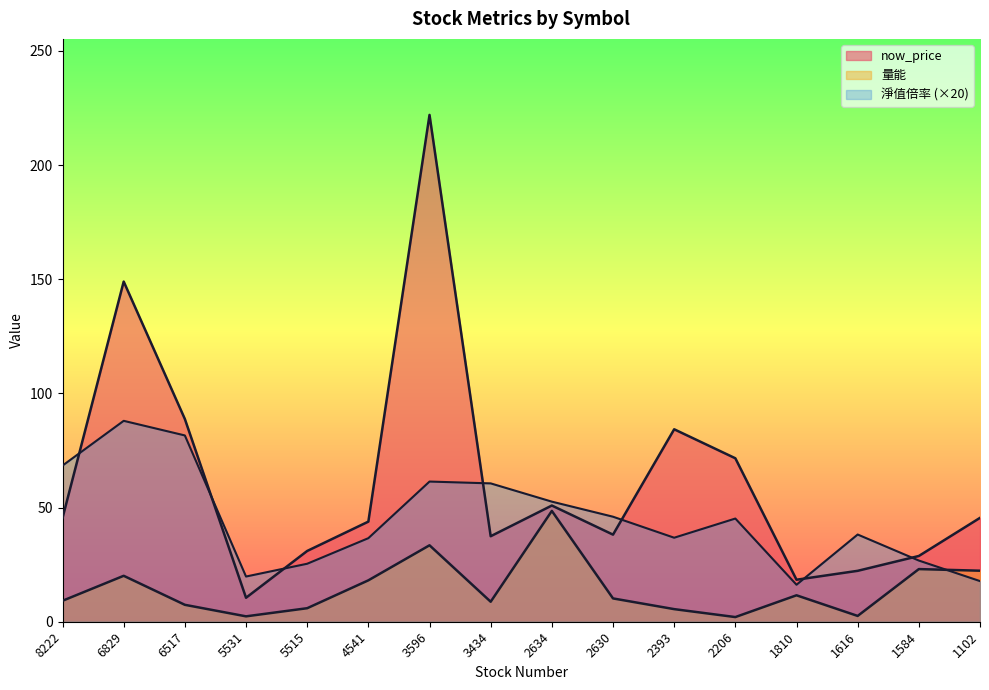

True or false: 量能 has a value of 3.8 at 5515.

False